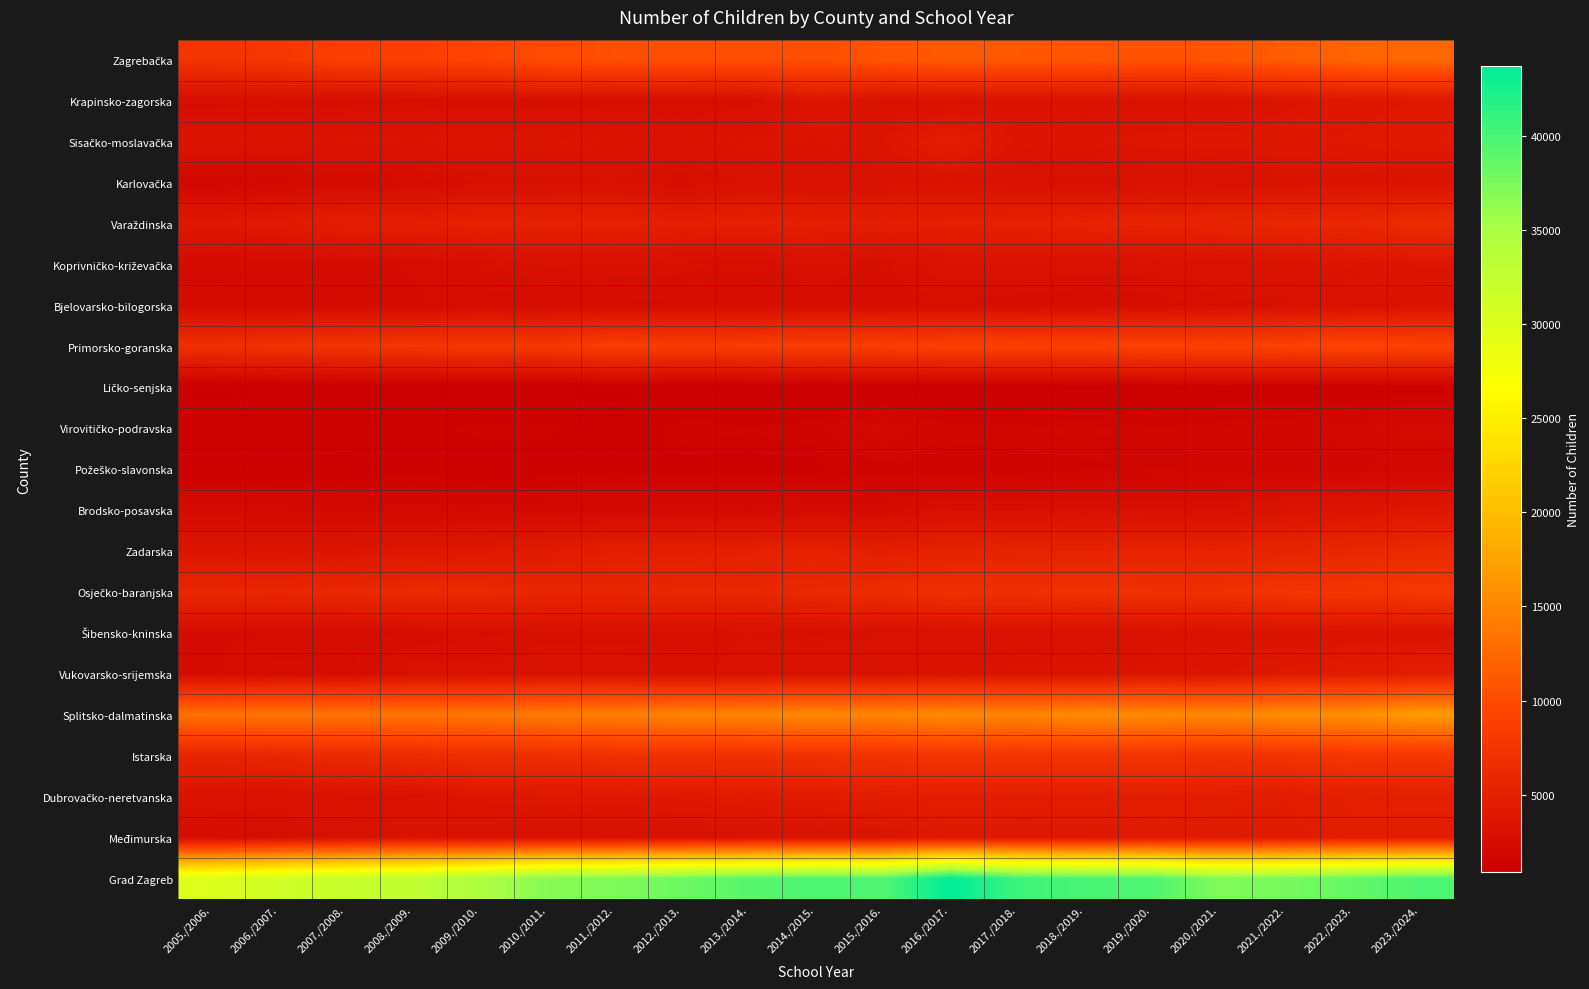

Which series has the largest range (max minus min)?

Grad Zagreb